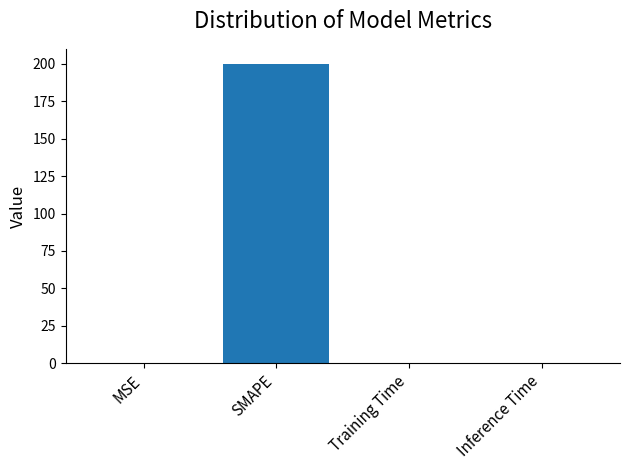

Which category has the highest value across all series?

SMAPE